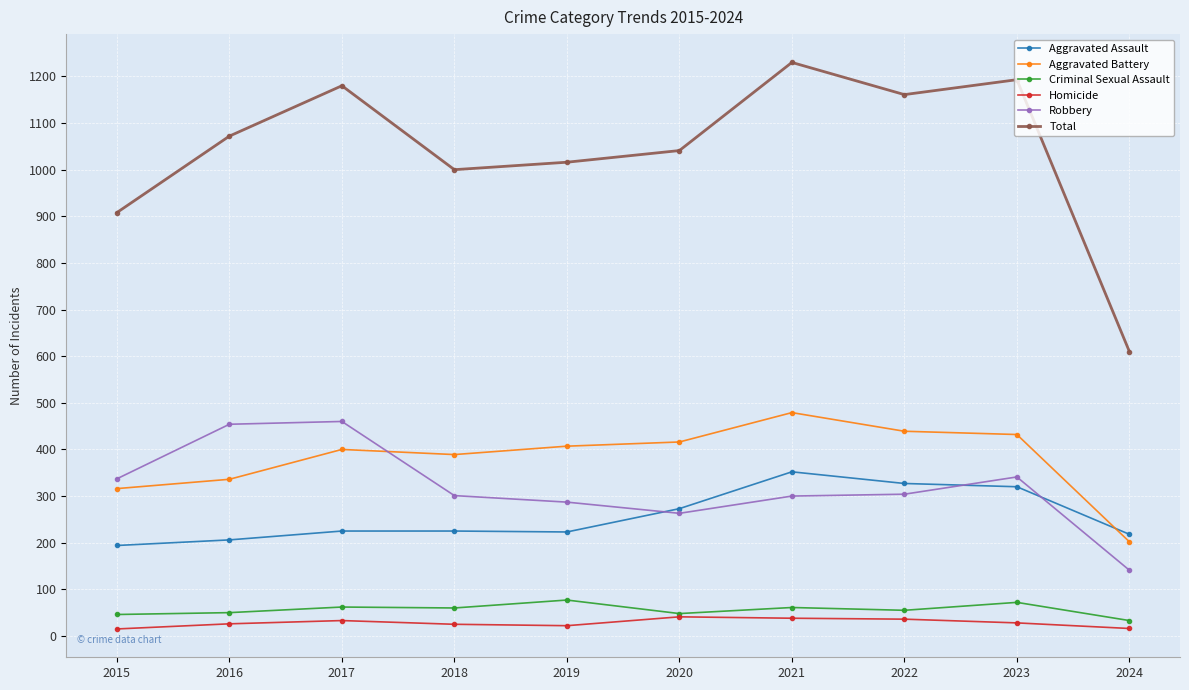

What is the value of the Robbery point at the 4th from the left?

301